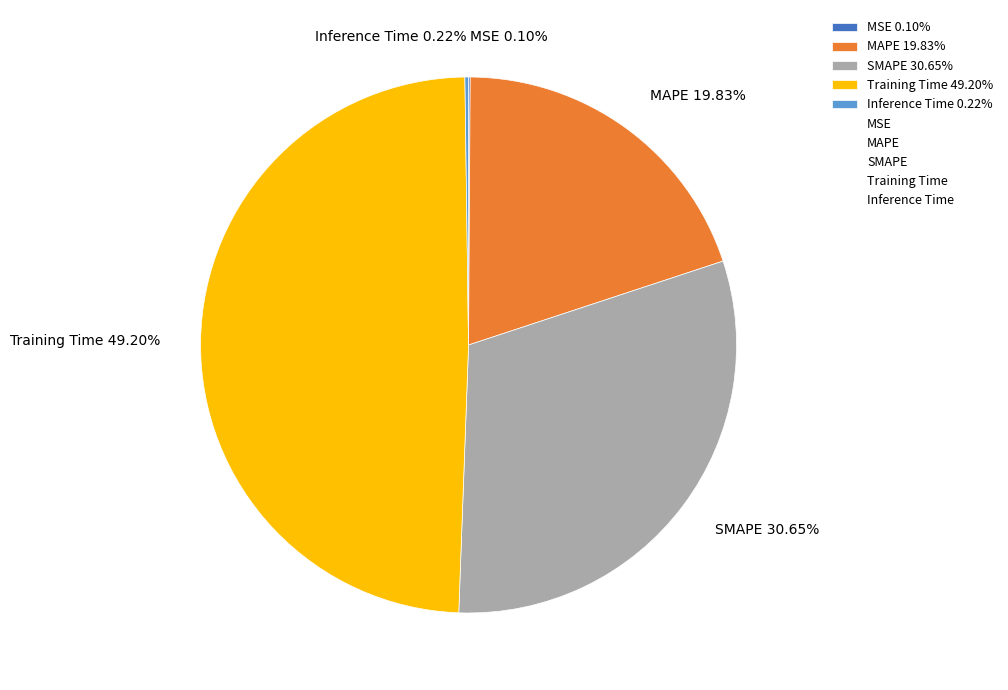

Approximately how many times larger is the value at MAPE 19.83% compared to Training Time 49.20%?

0.4